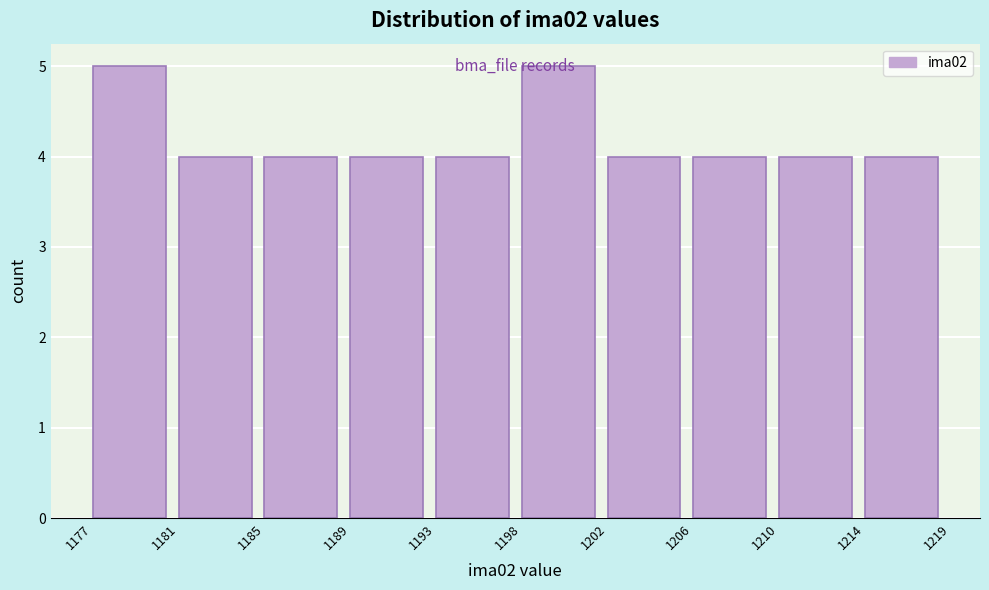

What is the ratio of the value at 1206 to the value at 1189?

1.0